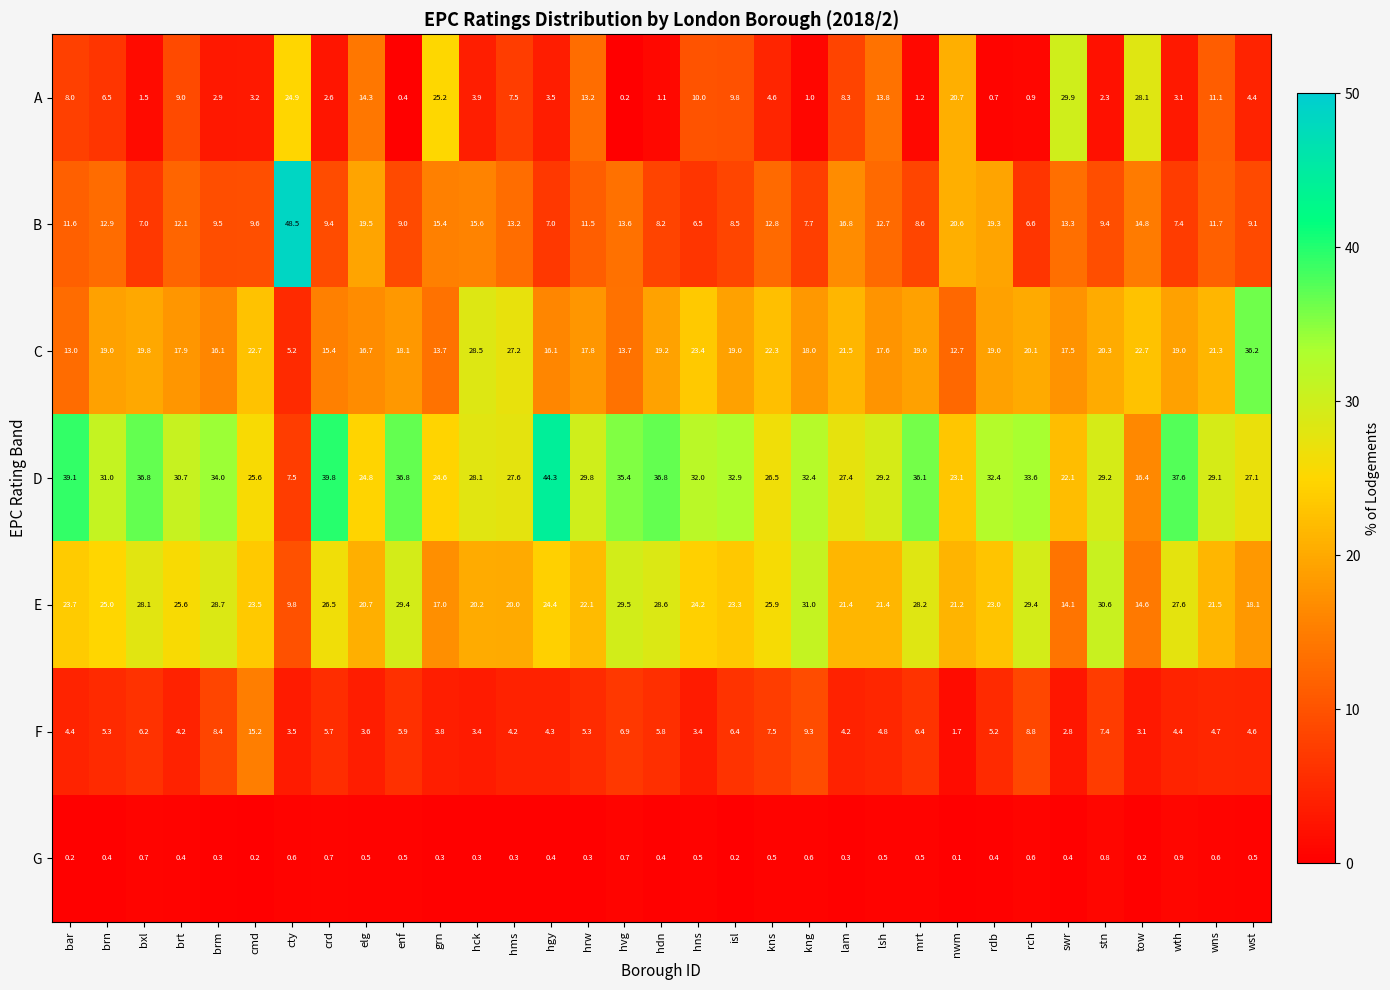

What is the average value of the F series?

5.5